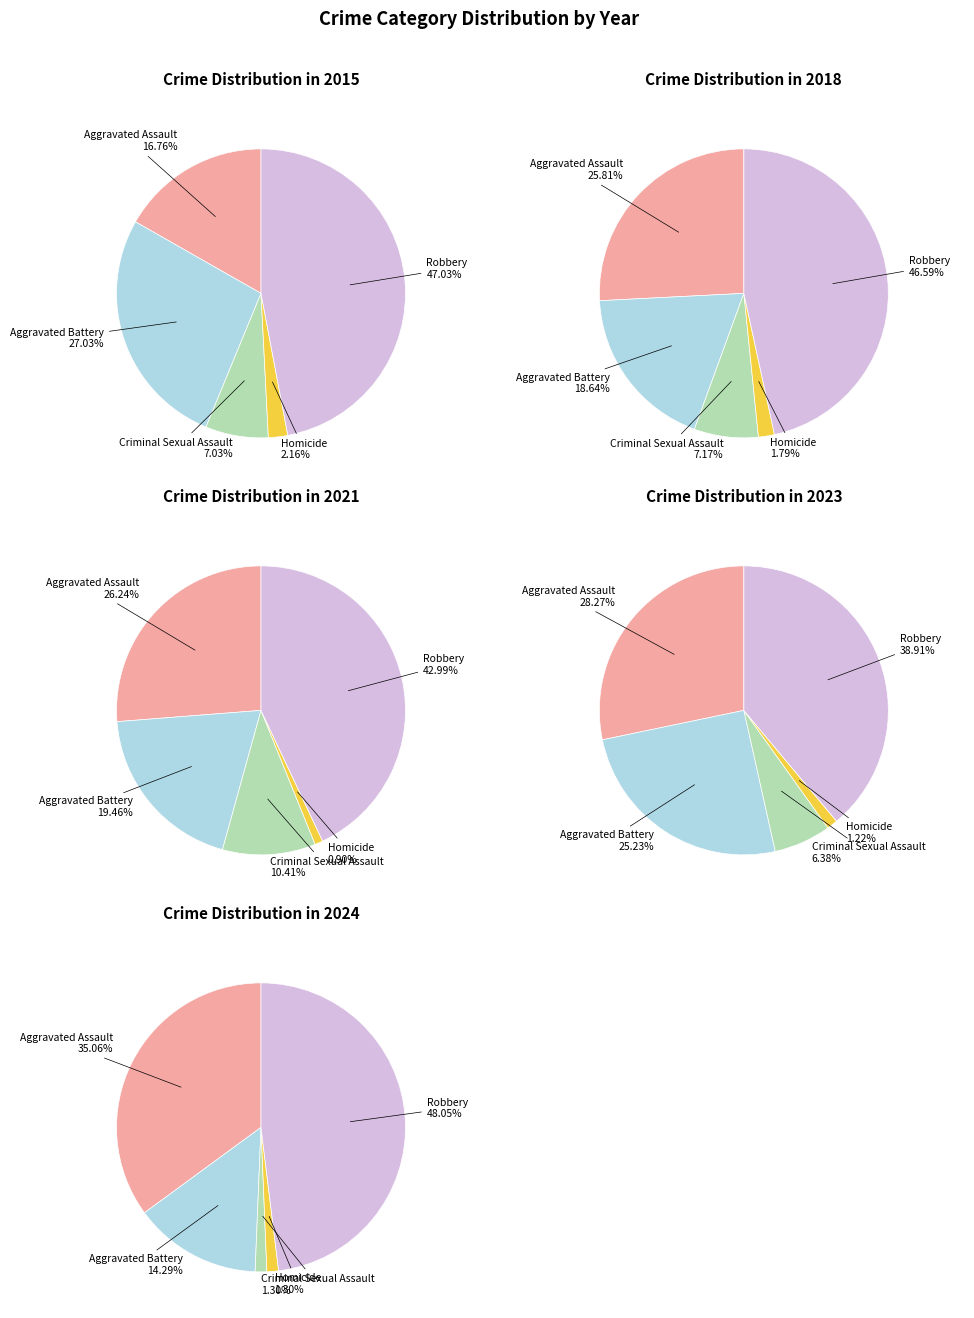

Is it true that 9 is 4% of the pie?

True